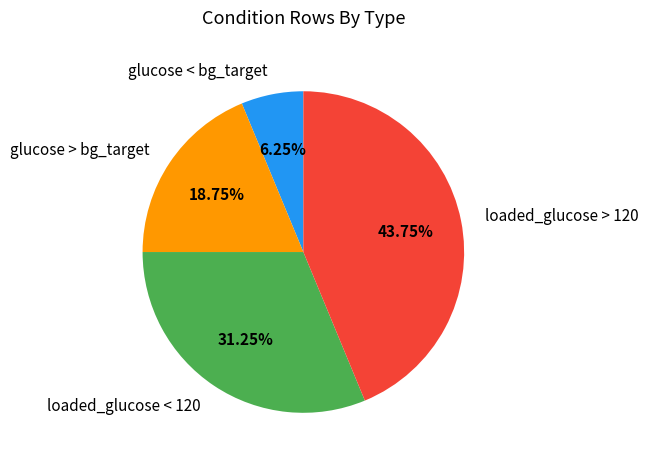

What is the largest slice in the pie chart?

loaded_glucose > 120